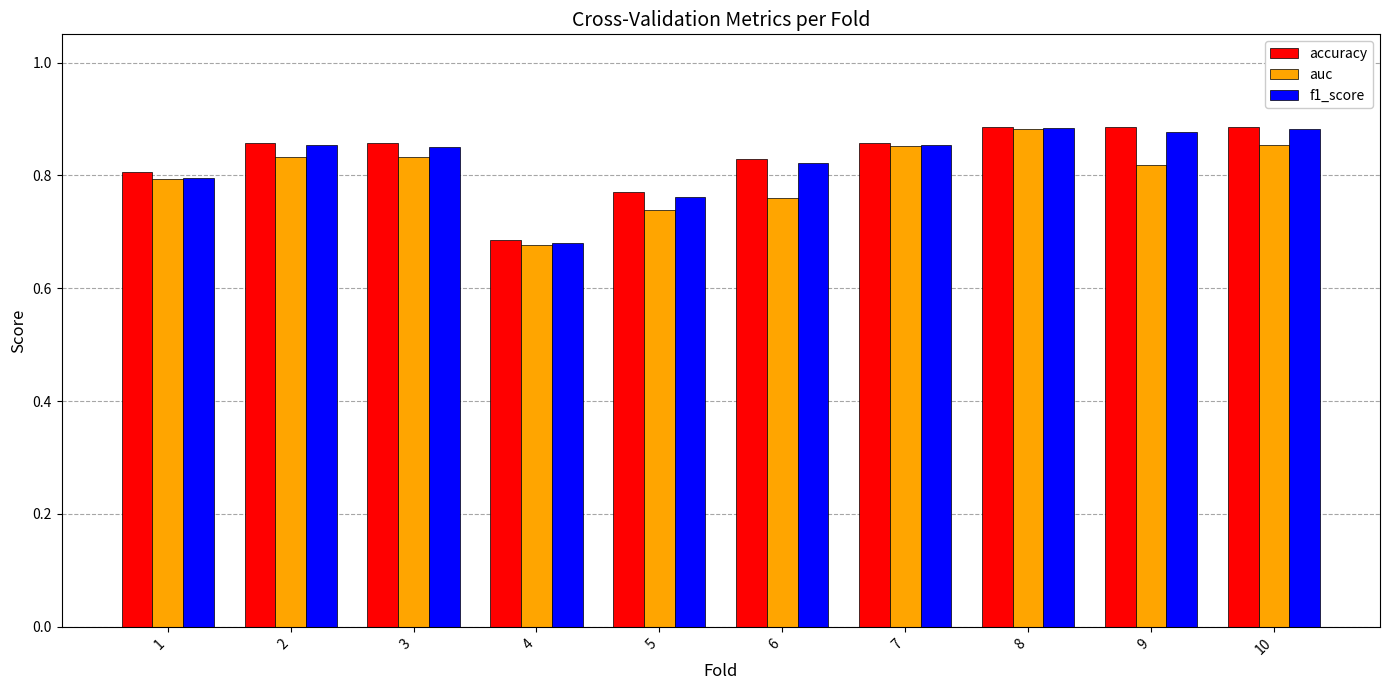

What is the total value across all series at 10?

2.6